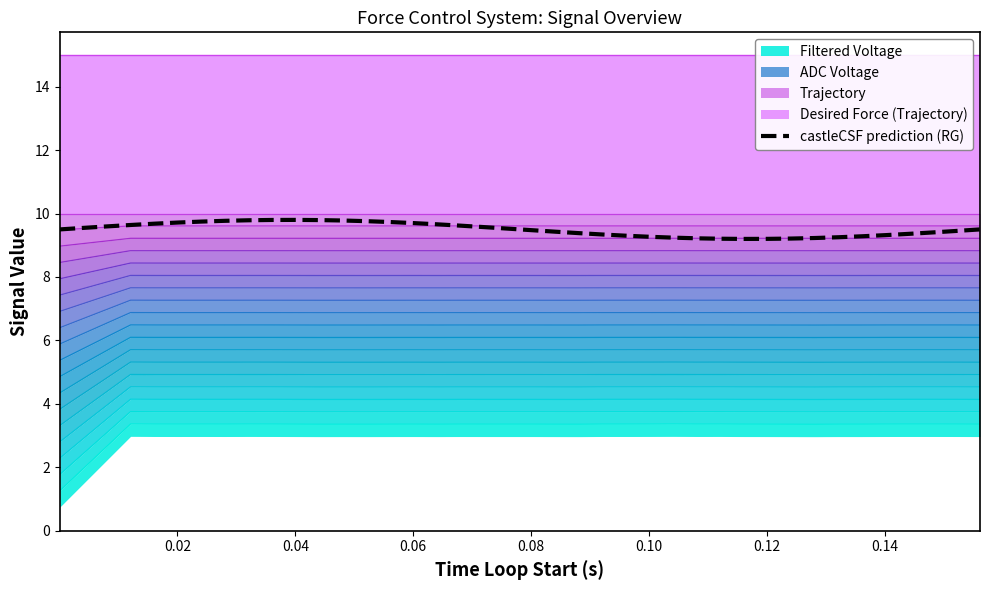

Count the values in the range 9 to 10.

40